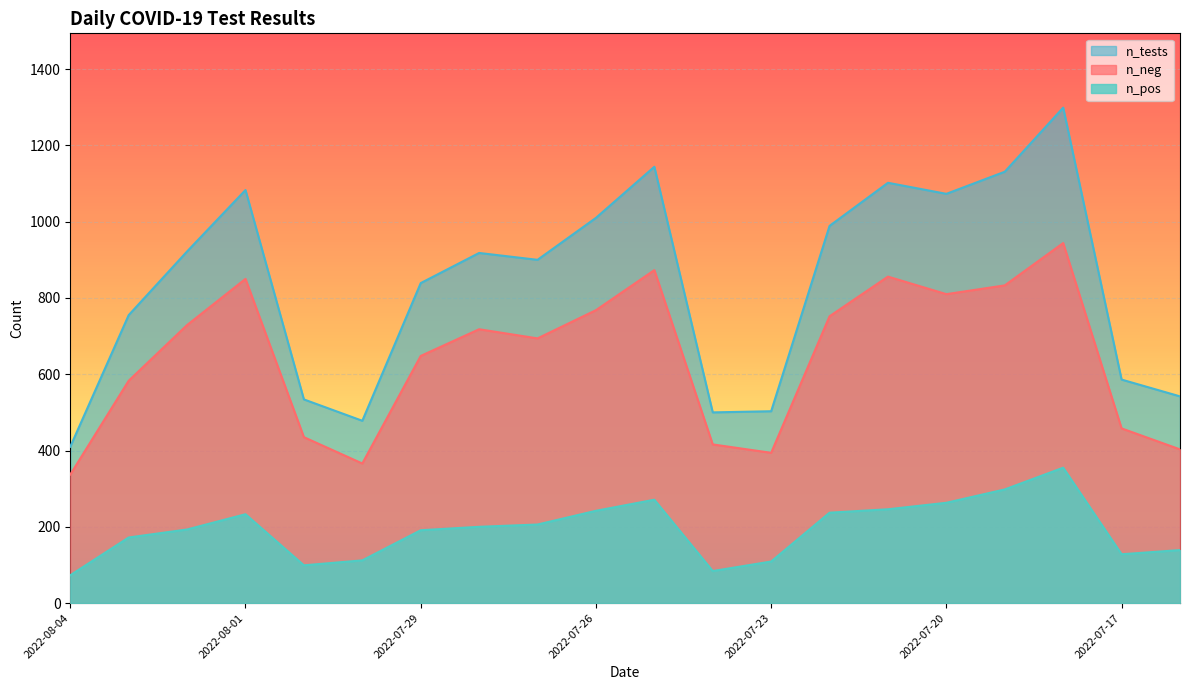

What is the difference between the n_pos values at 2022-08-01 and 2022-07-16?

94